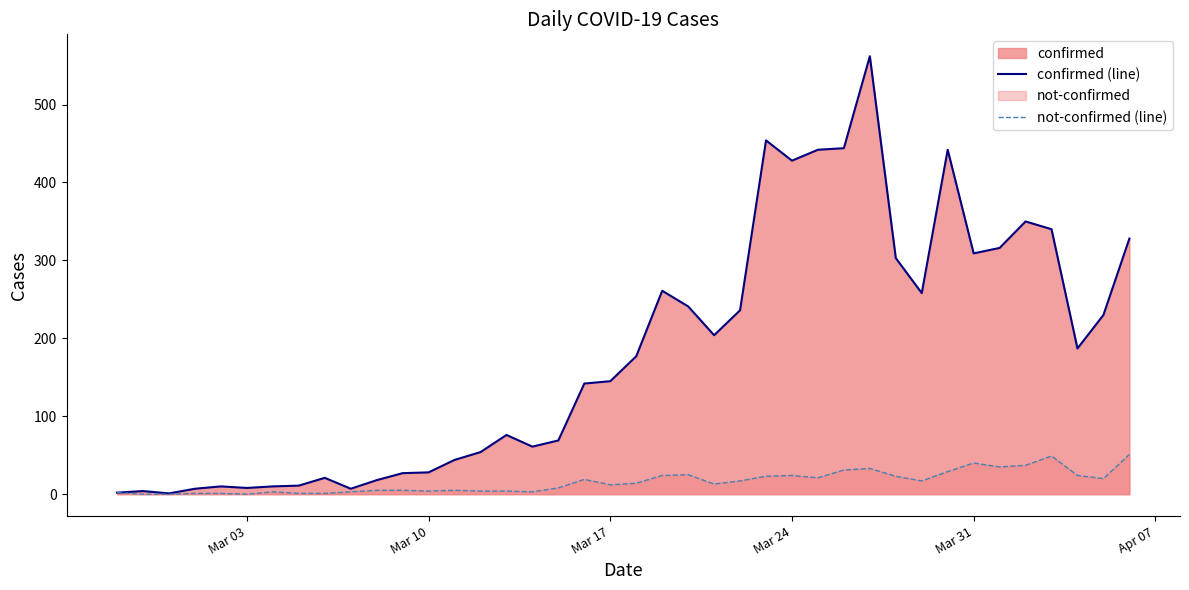

Is it true that confirmed (line) equals 309 at Mar 31?

True